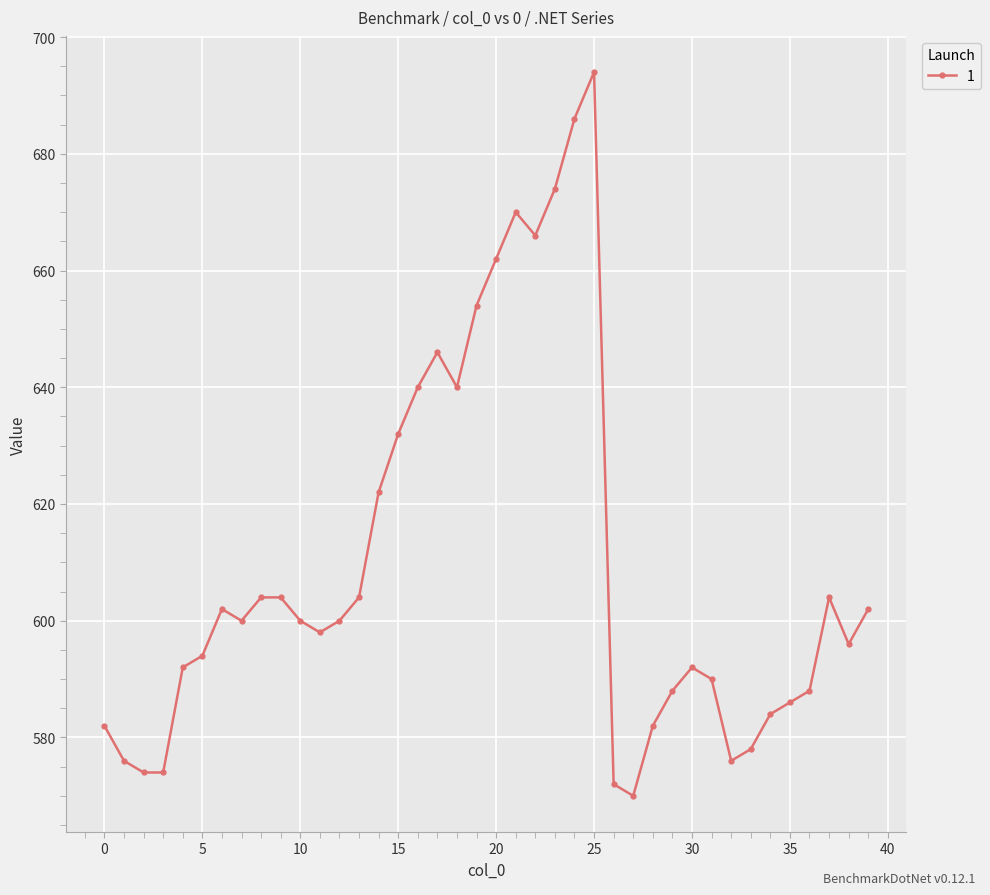

What is the difference between the maximum and second lowest values?

122